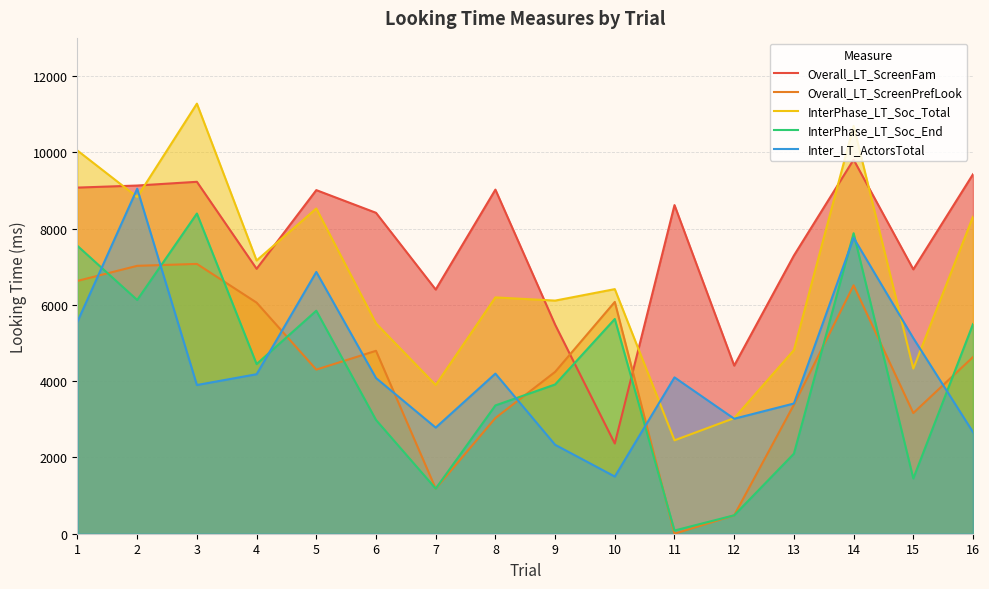

Does the chart display data point markers on the line(s)?

No